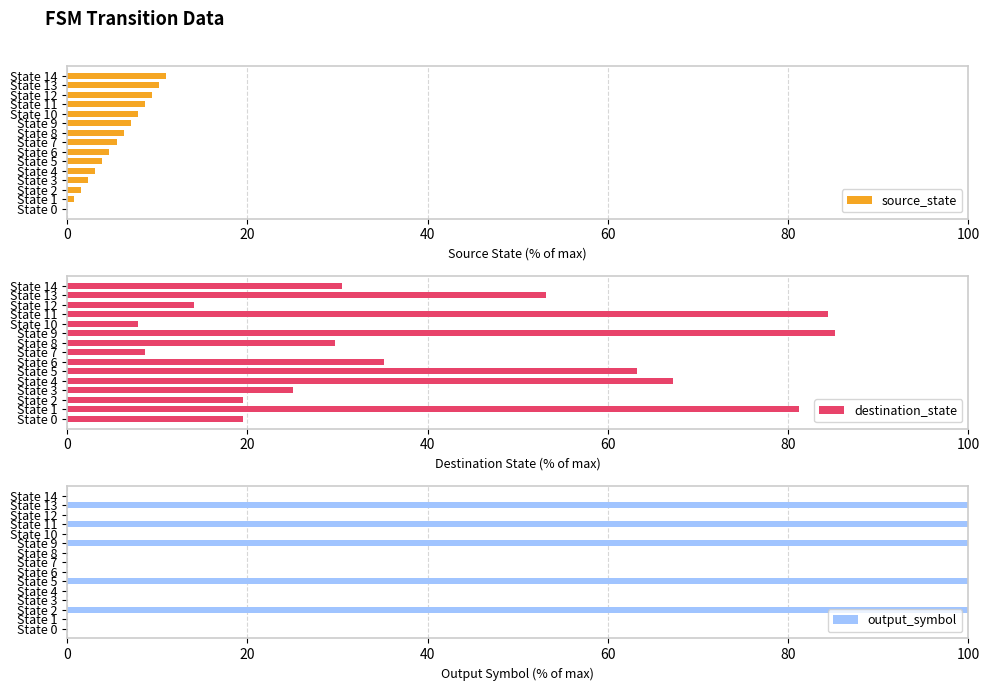

List the series in order of their peak value, lowest first.

source_state, destination_state, output_symbol